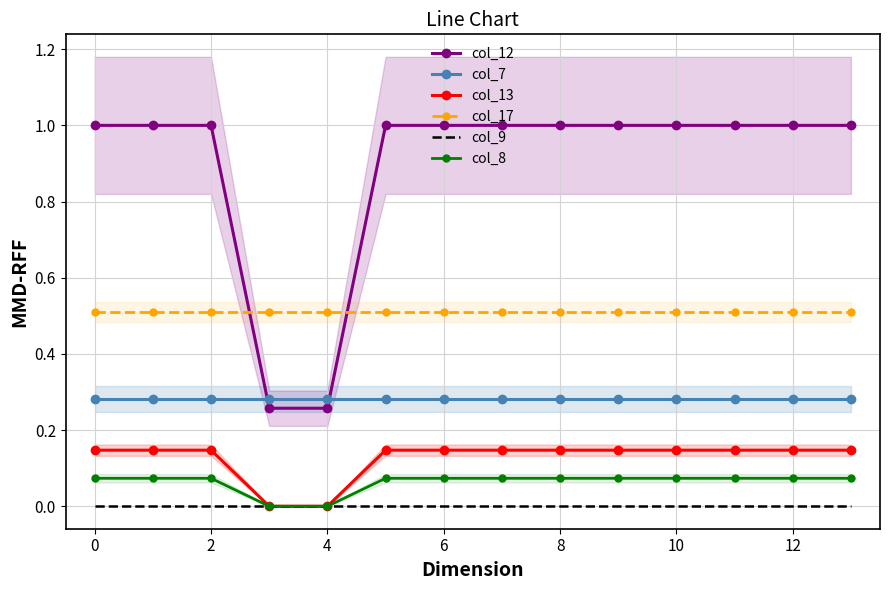

True or false: col_17 and col_9 cross at least once.

False